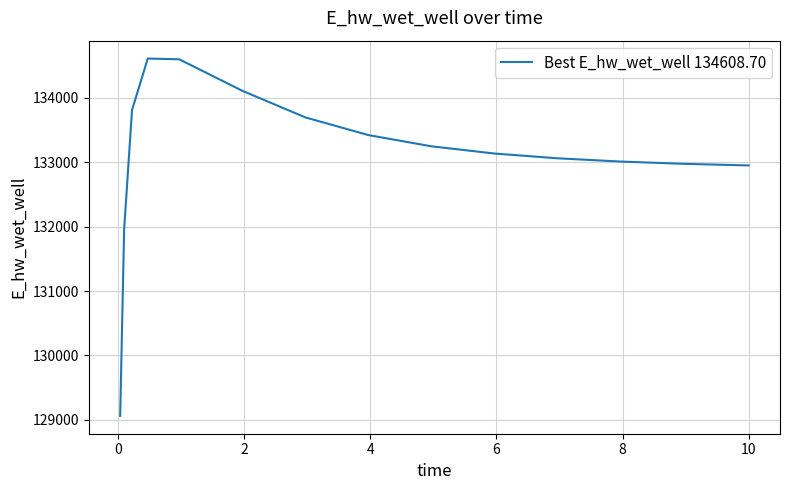

What is the minimum value shown in the chart?

129063.1